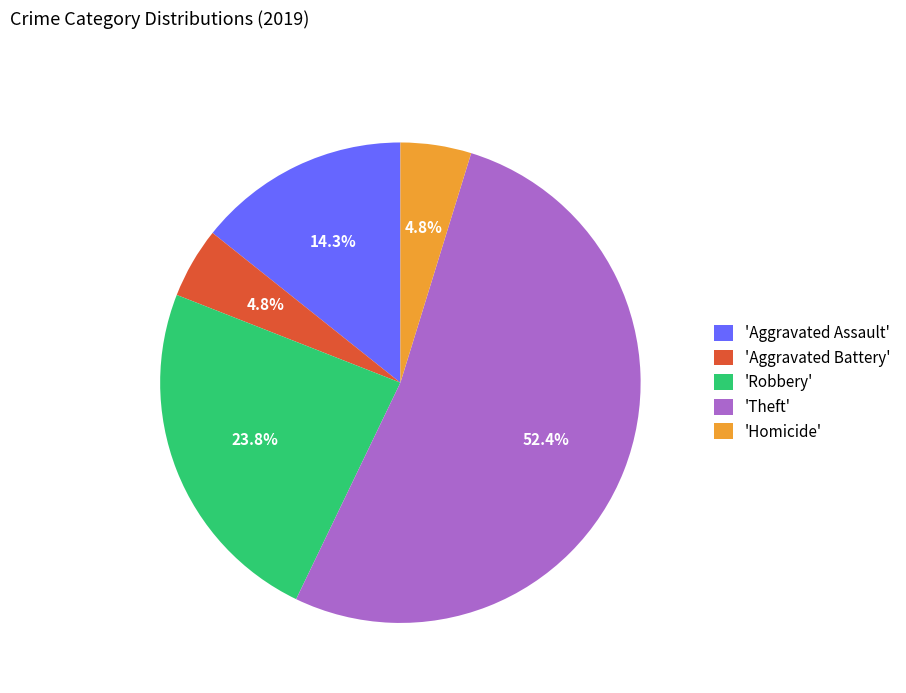

What is the total percentage of 'Homicide' and 'Robbery'?

28.6%